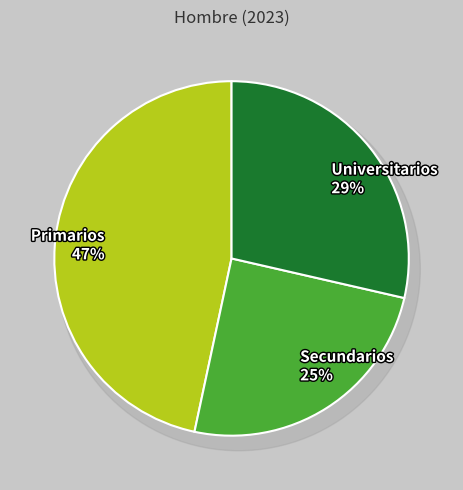

True or false: Primarios accounts for 47% of the total.

True